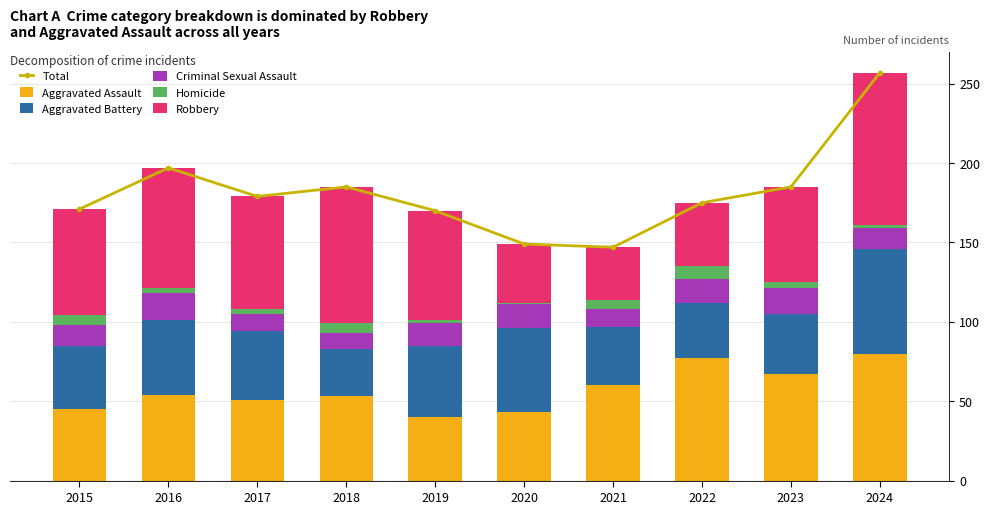

Reading left to right, list all the values displayed in this chart.

Total: 2015=171	2016=197	2017=179	2018=185	2019=170	2020=149	2021=147	2022=175	2023=185	2024=257
Aggravated Assault: 2015=45	2016=54	2017=51	2018=53	2019=40	2020=43	2021=60	2022=77	2023=67	2024=80
Aggravated Battery: 2015=40	2016=47	2017=43	2018=30	2019=45	2020=53	2021=37	2022=35	2023=38	2024=66
Criminal Sexual Assault: 2015=13	2016=17	2017=11	2018=10	2019=14	2020=15	2021=11	2022=15	2023=16	2024=13
Homicide: 2015=6	2016=3	2017=3	2018=6	2019=2	2020=1	2021=6	2022=8	2023=4	2024=2
Robbery: 2015=67	2016=76	2017=71	2018=86	2019=69	2020=37	2021=33	2022=40	2023=60	2024=96